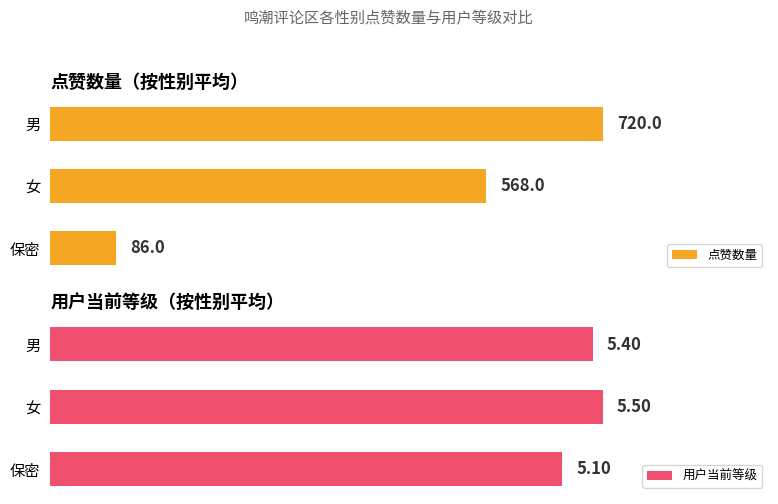

Which category has the highest value in the 用户当前等级 series?

女